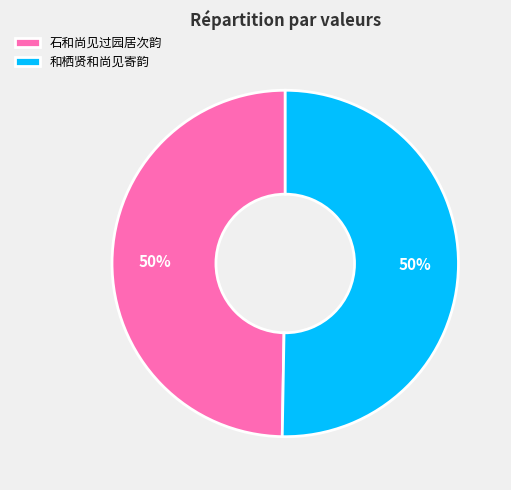

Do 石和尚见过园居次韵 and 和栖贤和尚见寄韵 together represent more than half of the pie?

Yes